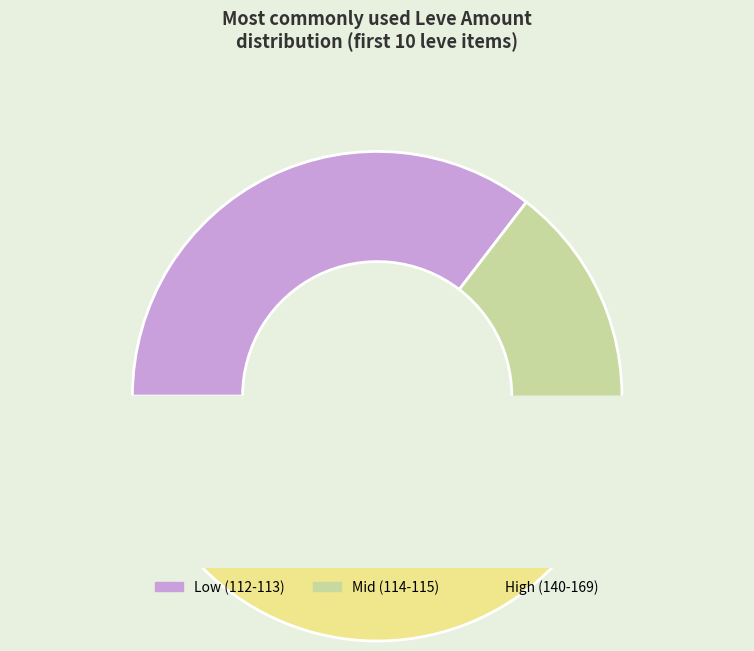

True or false: Hempen Halfgloves accounts for 1% of the total.

False